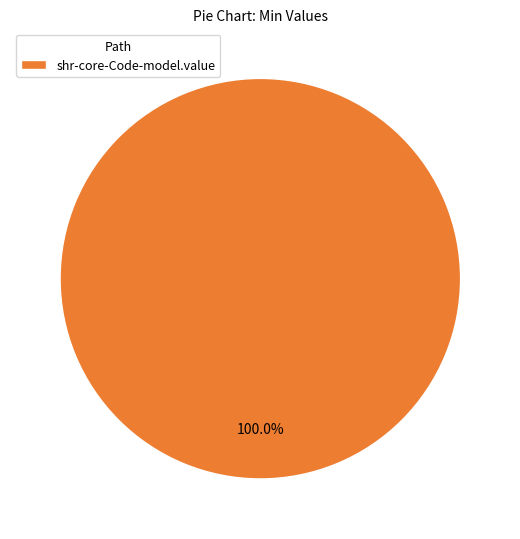

What is the majority slice?

shr-core-Code-model.value